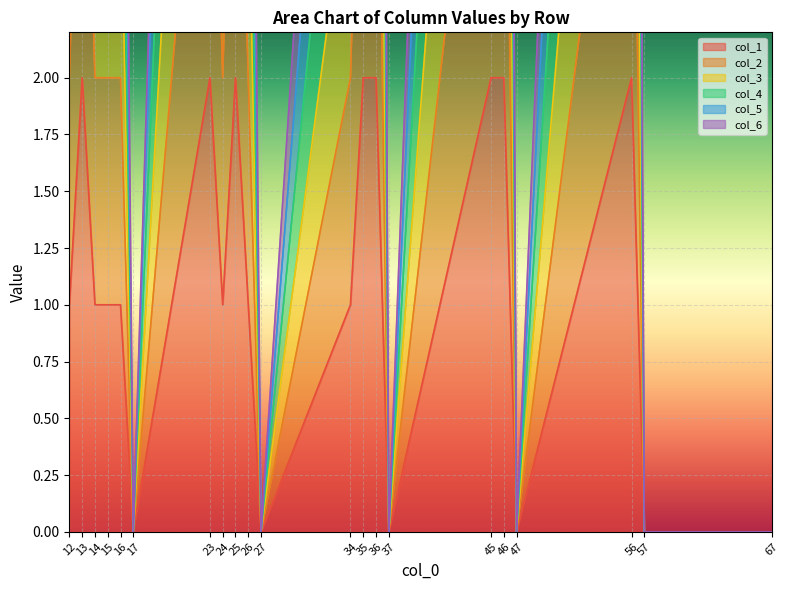

True or false: col_5 and col_3 cross at least once.

False